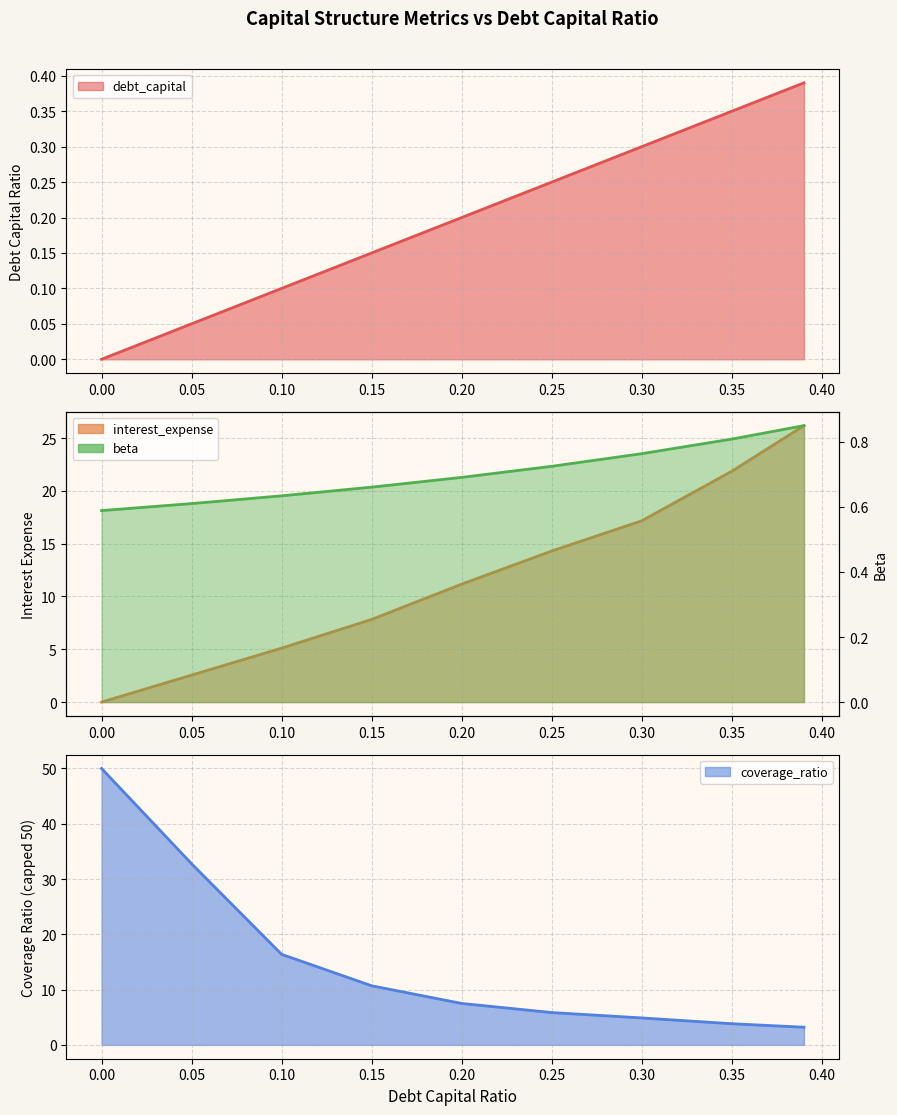

How many values in the interest_expense series exceed 11?

5